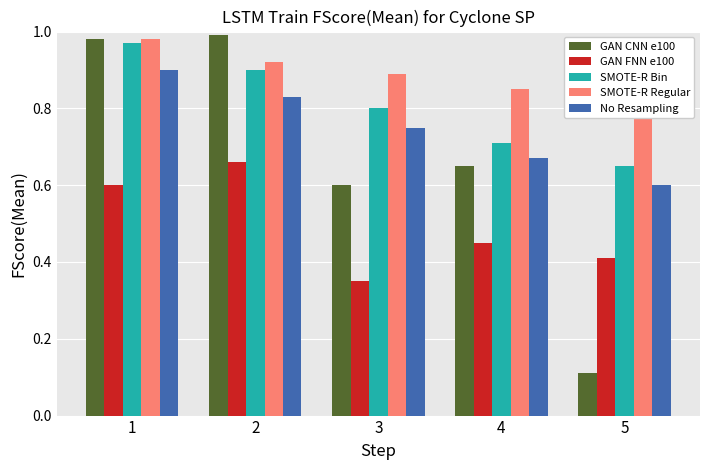

Count the No Resampling values in the range 0 to 1.

5